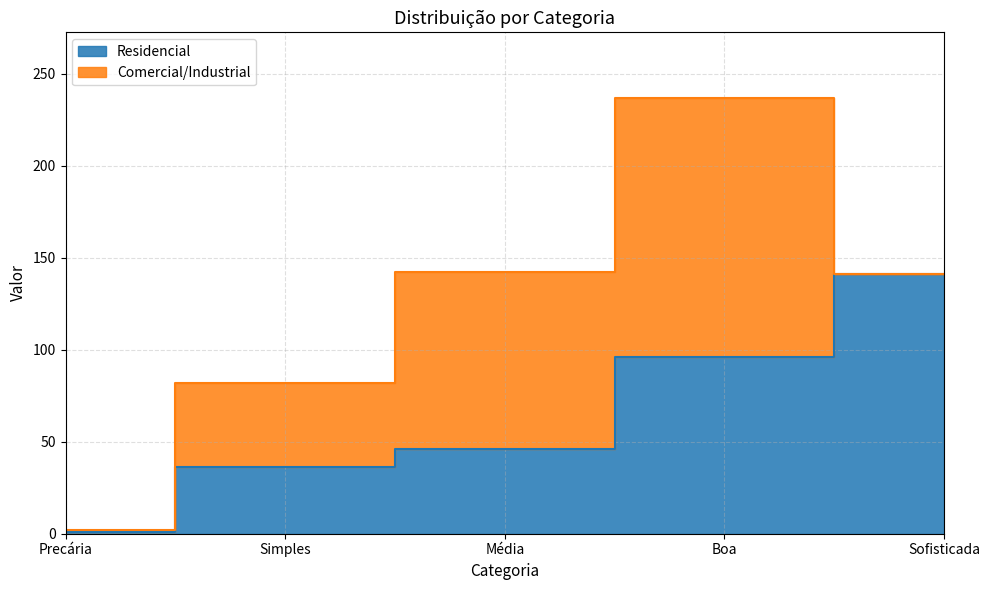

Reading left to right, what are all the values shown in this chart?

Precária=1	Simples=36	Média=46	Boa=96	Sofisticada=141